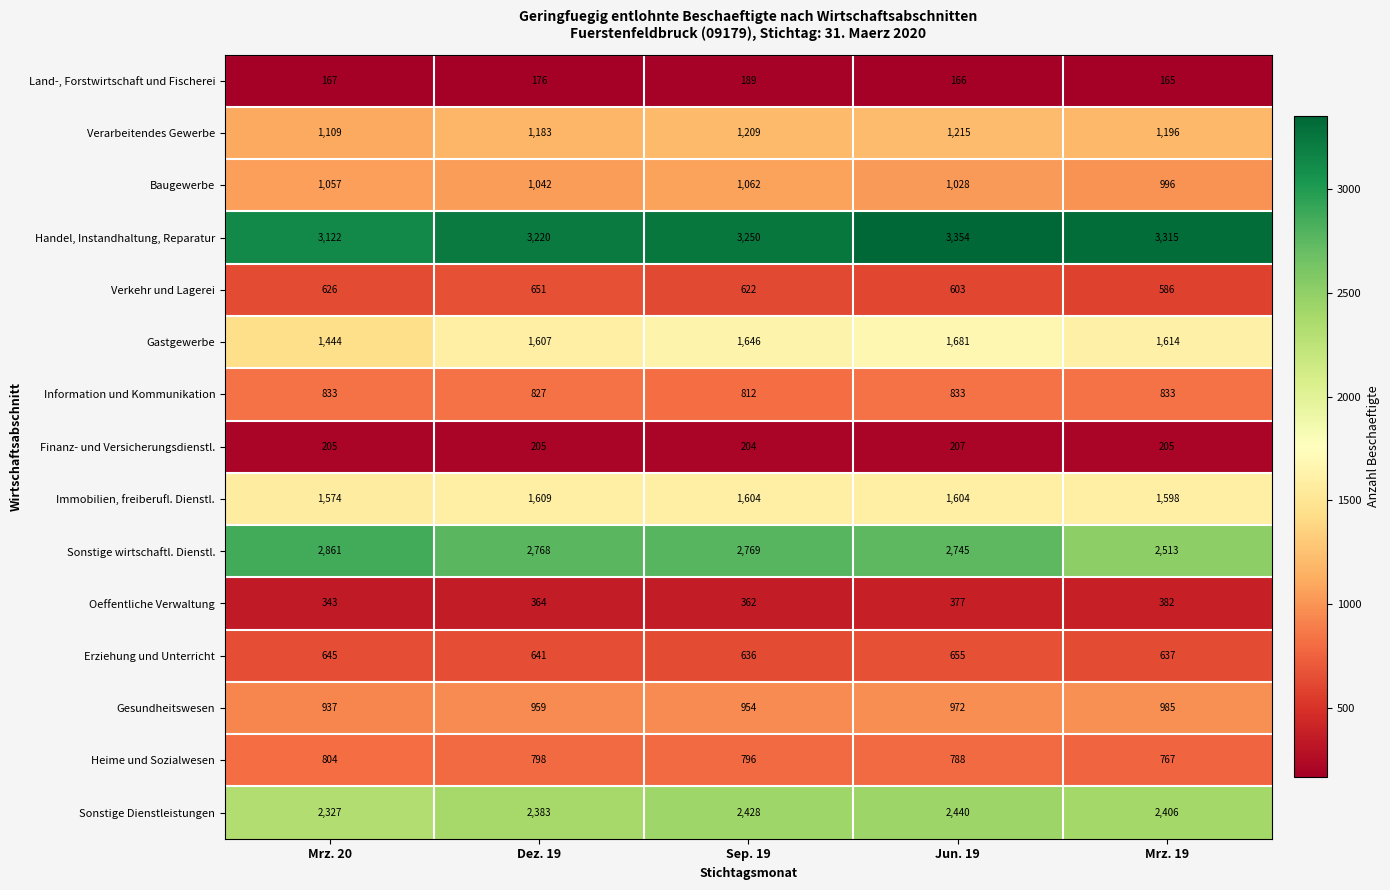

At Mrz. 20, list the series in order from largest to smallest.

Handel, Instandhaltung, Reparatur, Sonstige wirtschaftl. Dienstl., Sonstige Dienstleistungen, Immobilien, freiberufl. Dienstl., Gastgewerbe, Verarbeitendes Gewerbe, Baugewerbe, Gesundheitswesen, Information und Kommunikation, Heime und Sozialwesen, Erziehung und Unterricht, Verkehr und Lagerei, Oeffentliche Verwaltung, Finanz- und Versicherungsdienstl., Land-, Forstwirtschaft und Fischerei